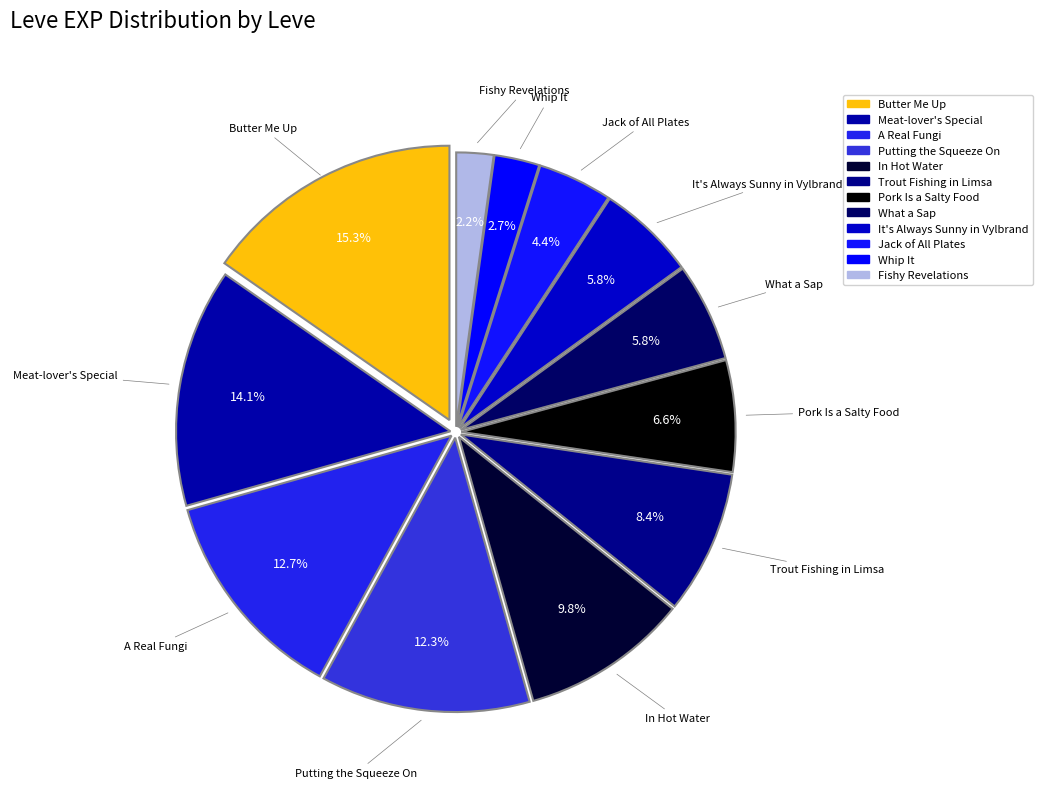

Count the number of slices in the pie.

12